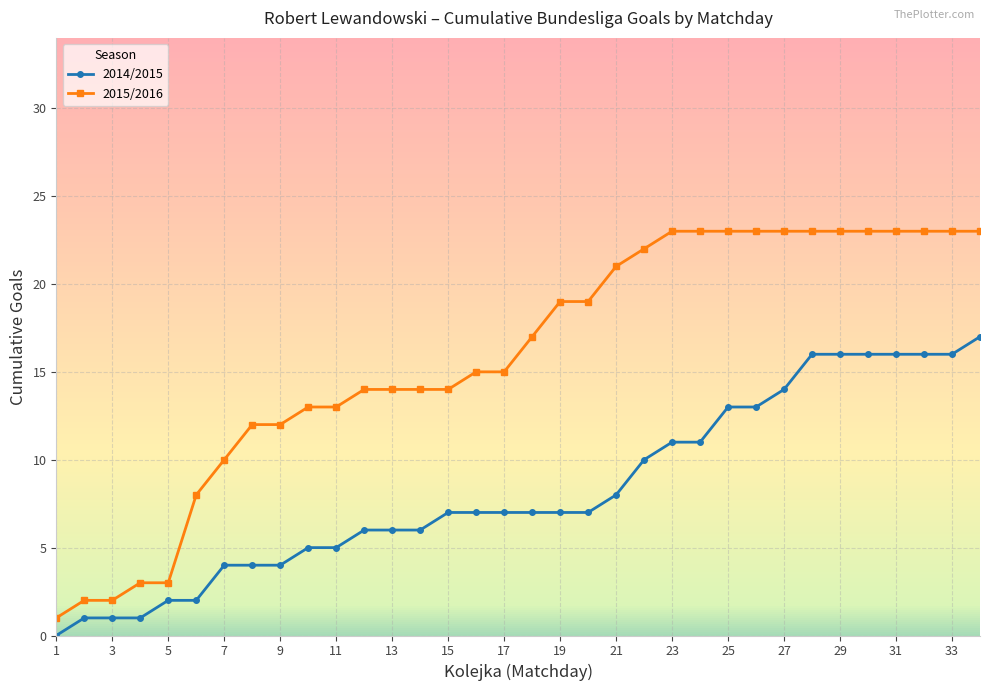

True or false: 2014/2015 and 2015/2016 intersect in this chart.

False